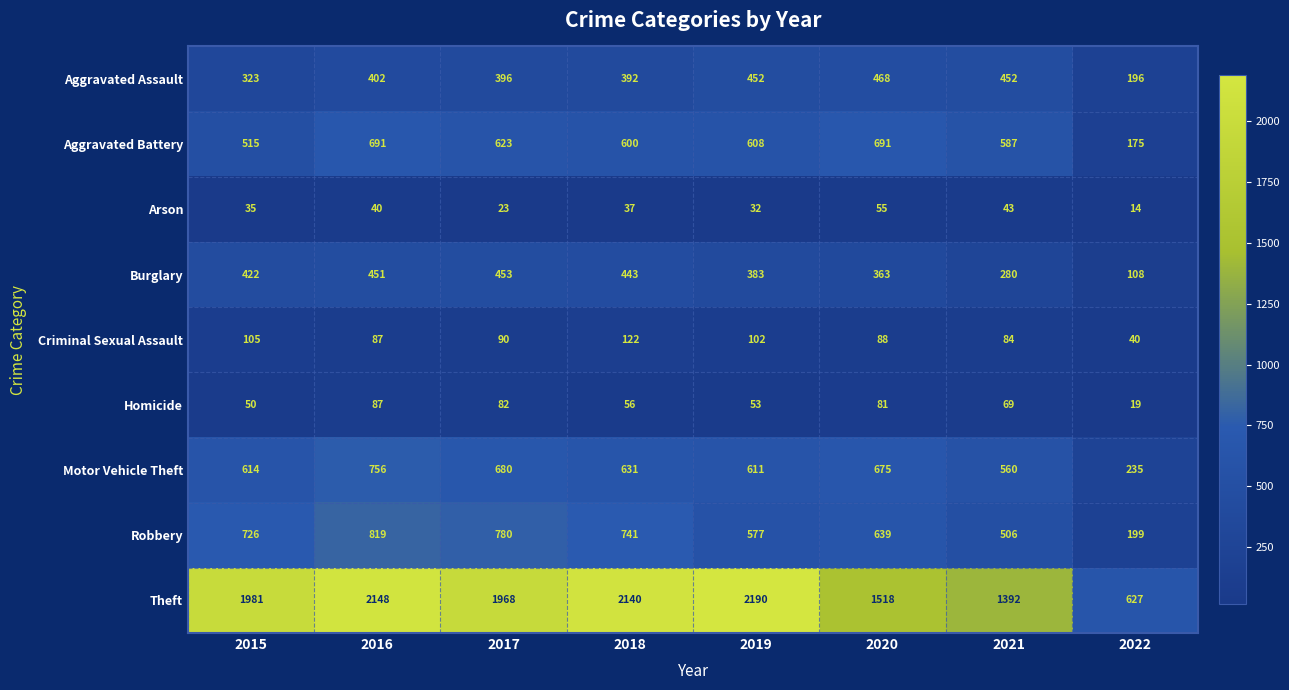

The value of Robbery at 2020 is 639. True or false?

True